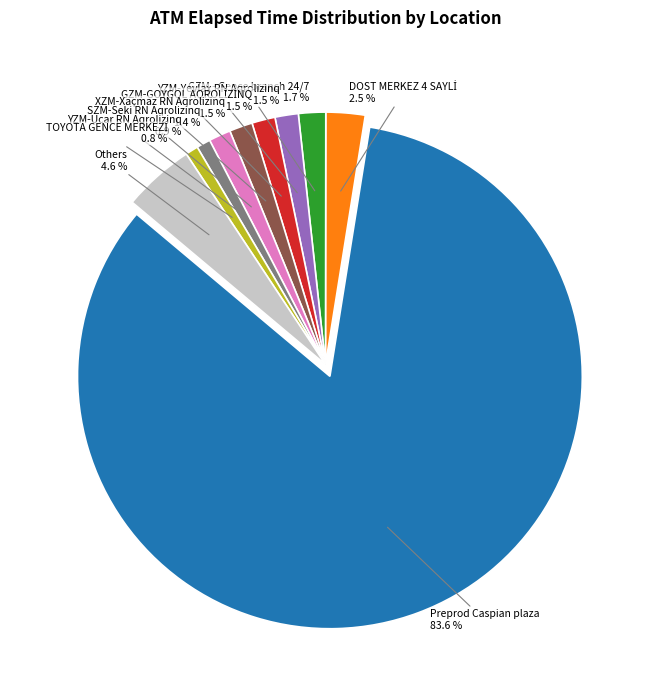

What percentage is NOT represented by Preprod Caspian plaza?

16.4%